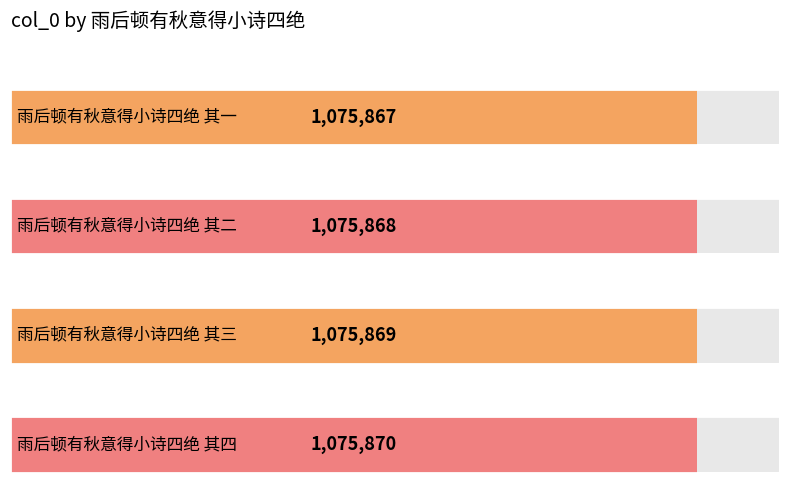

What is the minimum value shown in the chart?

1075867